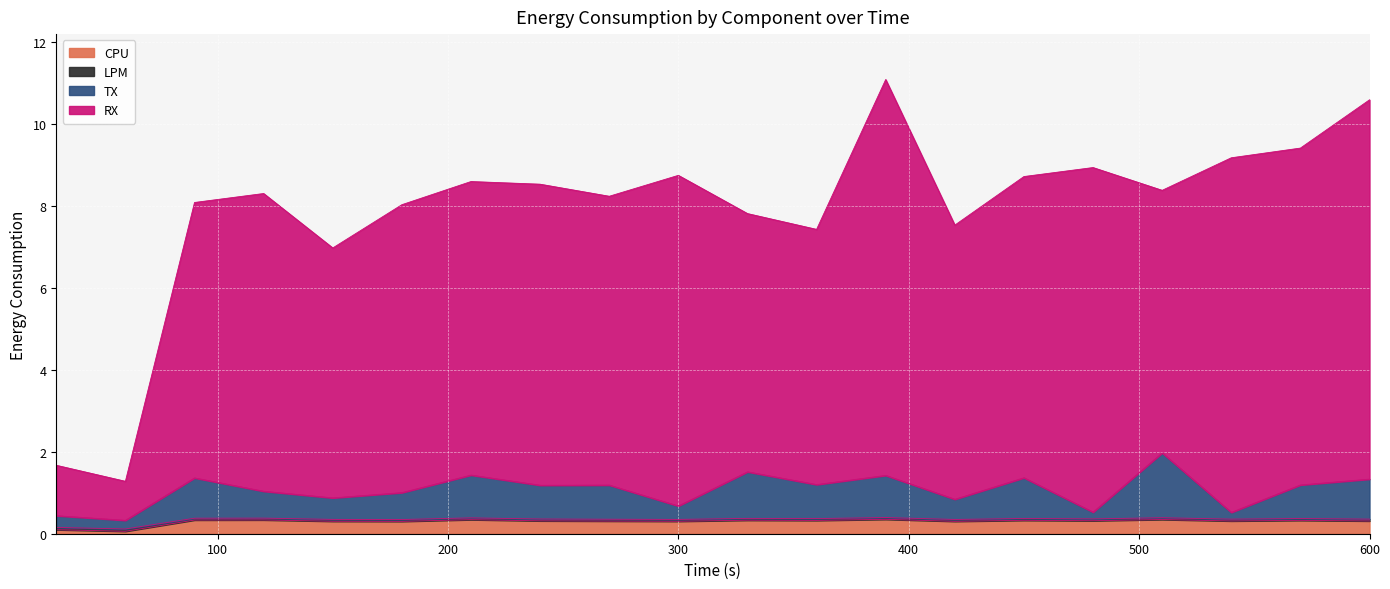

Rank the categories by CPU value from highest to lowest.

390, 510, 210, 120, 90, 330, 450, 570, 360, 480, 240, 540, 600, 270, 150, 300, 420, 180, 30, 60